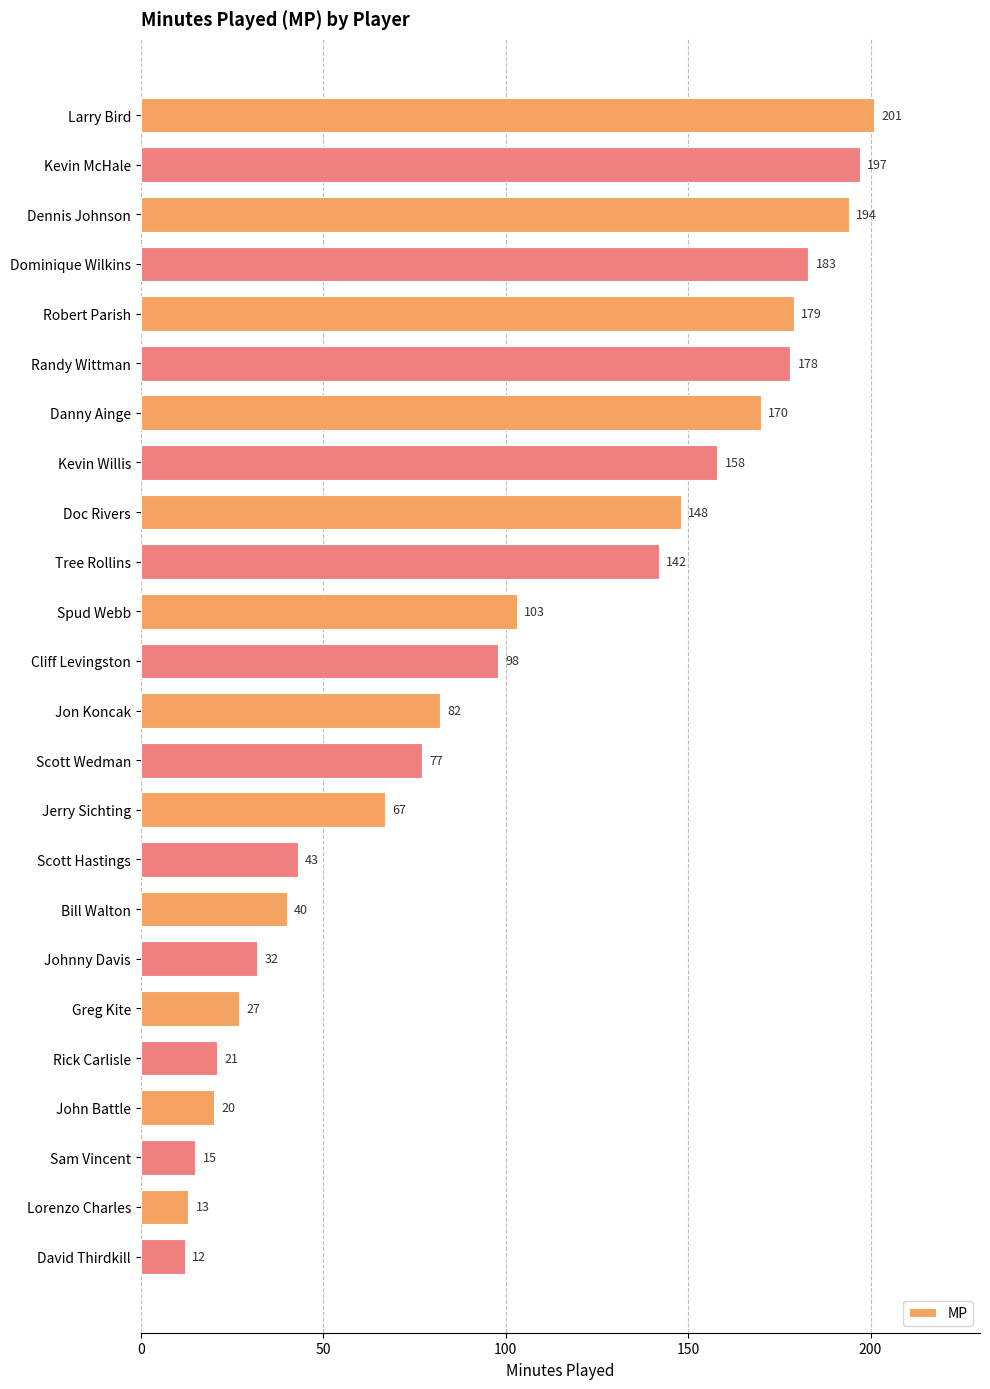

List the labels in order of value, smallest first.

David Thirdkill, Lorenzo Charles, Sam Vincent, John Battle, Rick Carlisle, Greg Kite, Johnny Davis, Bill Walton, Scott Hastings, Jerry Sichting, Scott Wedman, Jon Koncak, Cliff Levingston, Spud Webb, Tree Rollins, Doc Rivers, Kevin Willis, Danny Ainge, Randy Wittman, Robert Parish, Dominique Wilkins, Dennis Johnson, Kevin McHale, Larry Bird